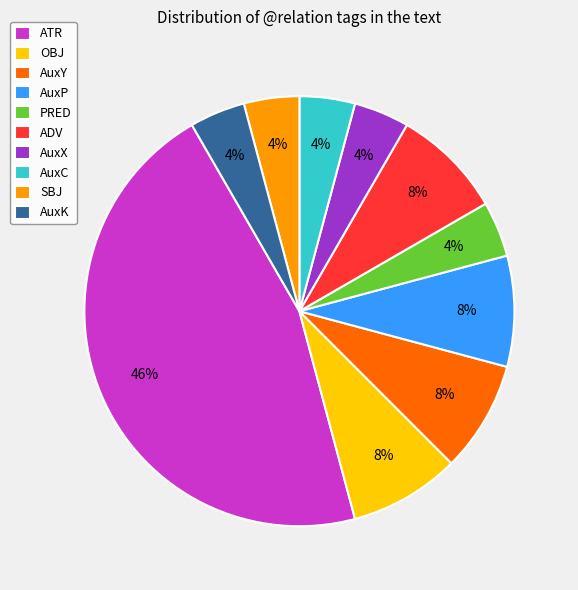

To the nearest percent, what is the average slice percentage?

10%